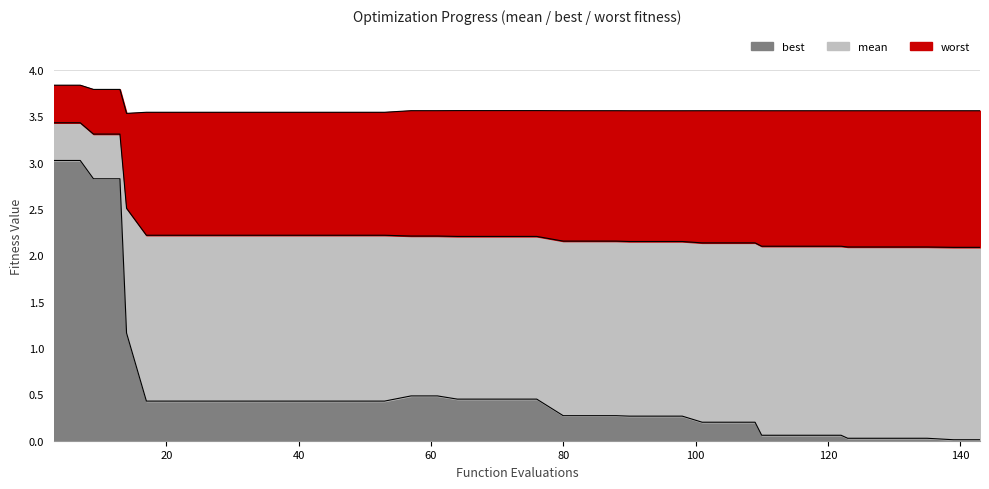

What is the value of the best point at the 18th from the left?

0.4